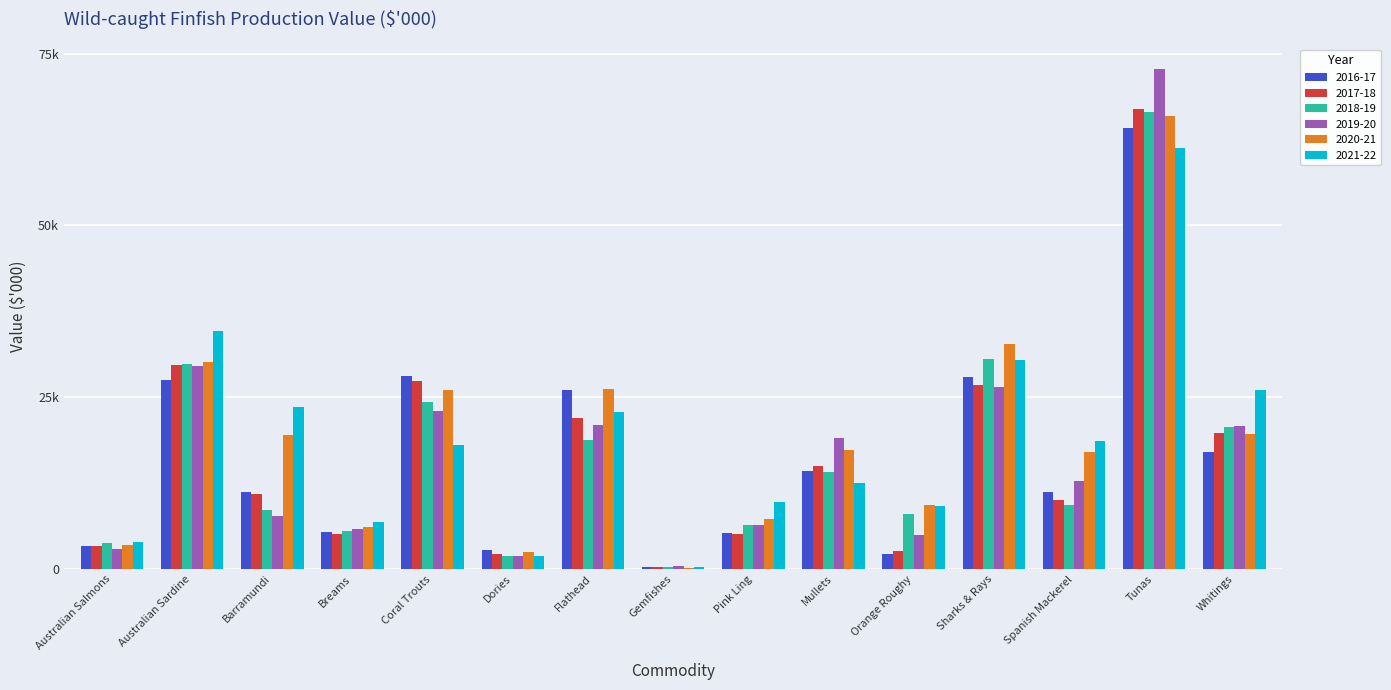

At which label does 2016-17 first exceed 11241?

Australian Sardine